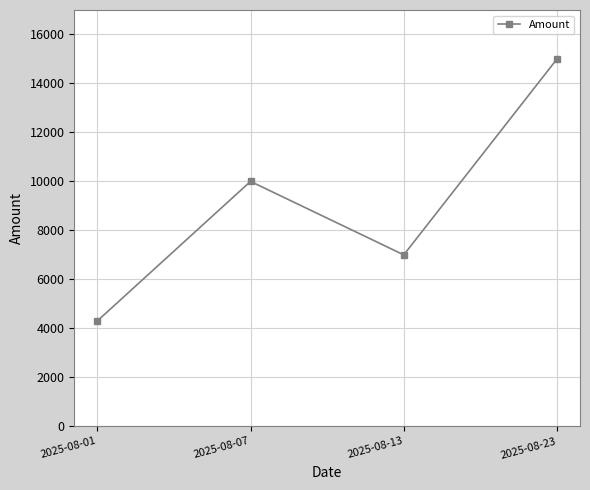

True or false: the data shows 4300 at 2025-08-01.

True